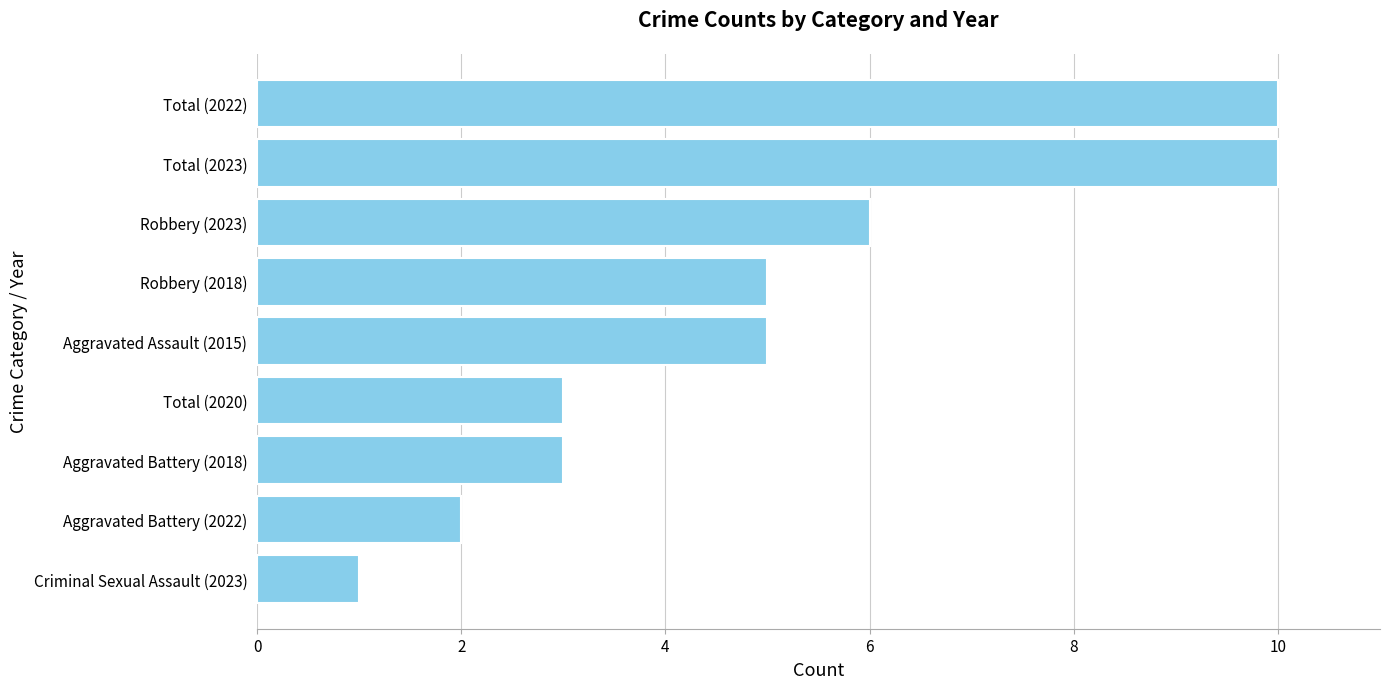

How many data points are less than 5?

4